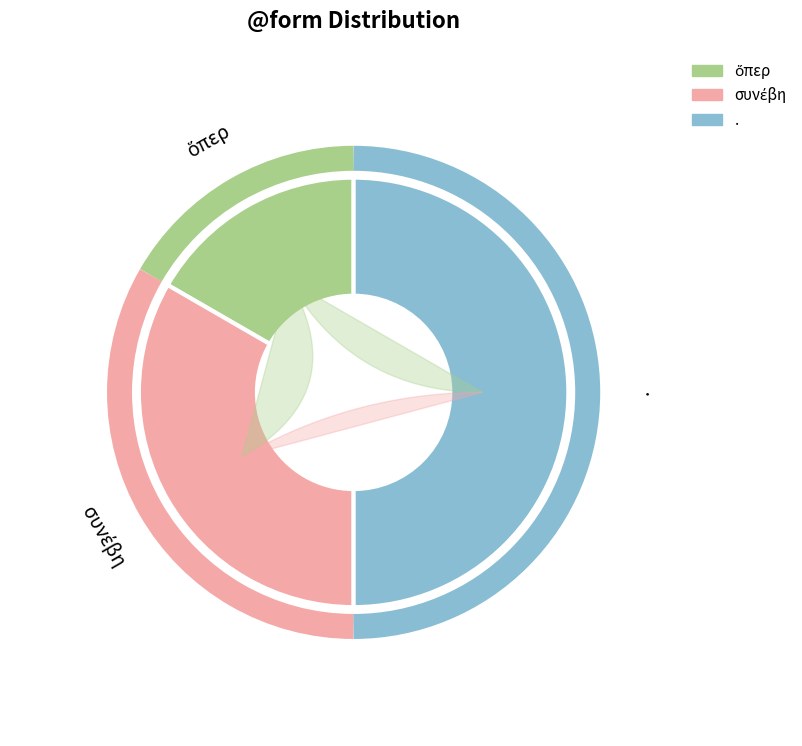

To the nearest percent, what is the combined percentage of συνέβη and .?

83%